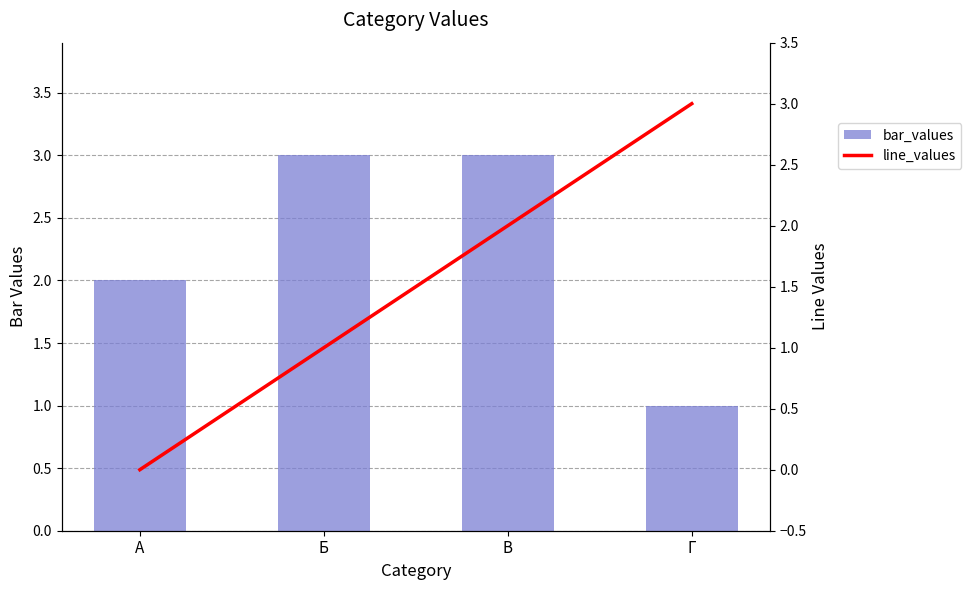

At which label does line_values reach its peak?

Г